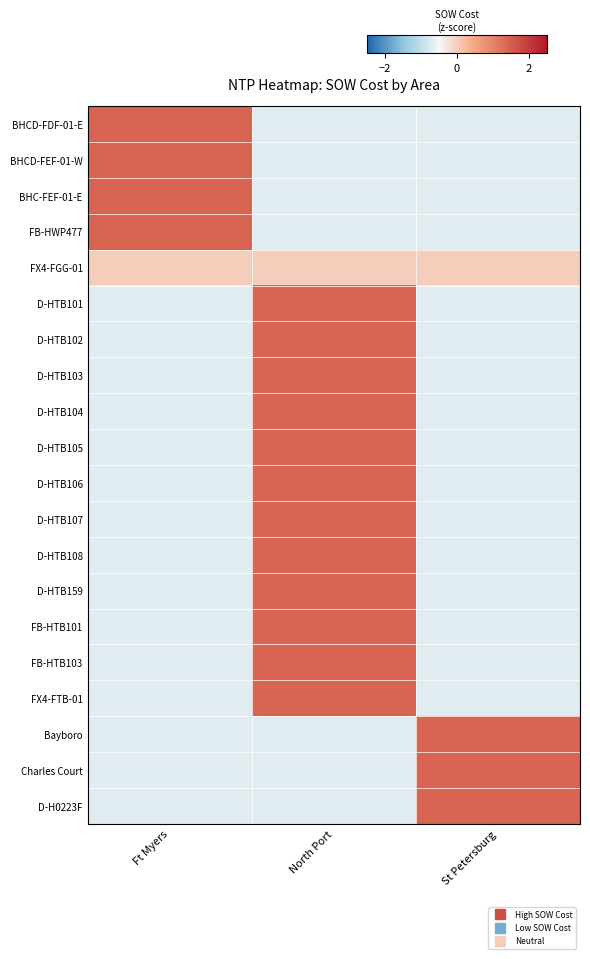

Rank the series by their maximum value, from lowest to highest.

FX4-FGG-01, BHCD-FDF-01-E, BHCD-FEF-01-W, D-HTB103, D-HTB104, D-HTB105, D-HTB107, D-HTB159, FB-HTB101, Bayboro, Charles Court, BHC-FEF-01-E, FB-HWP477, D-HTB101, D-HTB102, D-HTB106, D-HTB108, FB-HTB103, FX4-FTB-01, D-H0223F